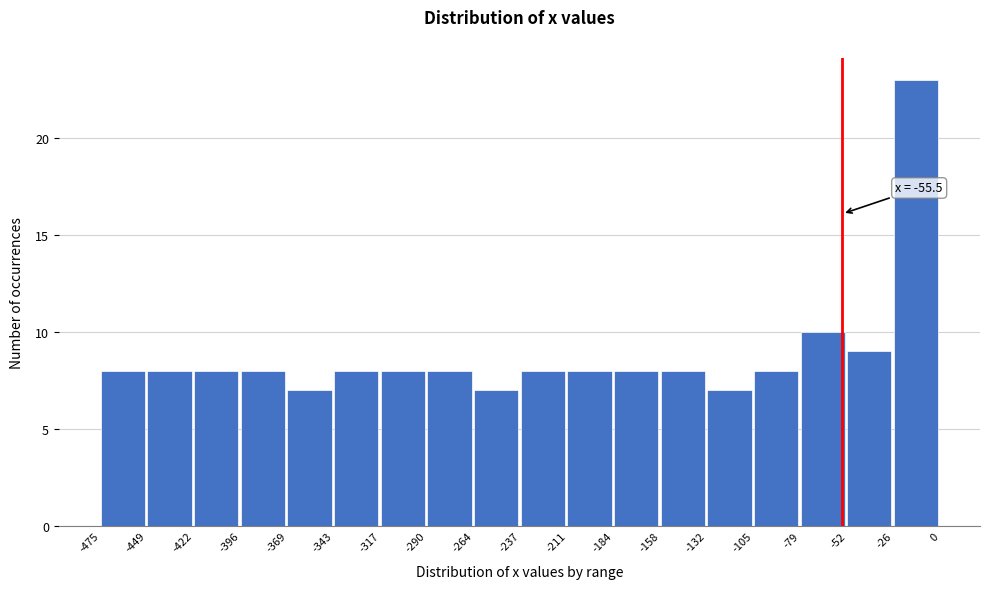

Over which range of the x-axis is the bar tallest?

-26 to 0